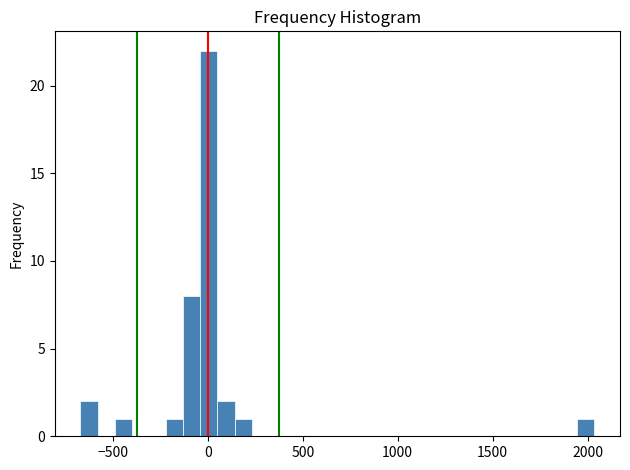

Read against the x-axis, roughly where is the centre of the tallest bar?

0